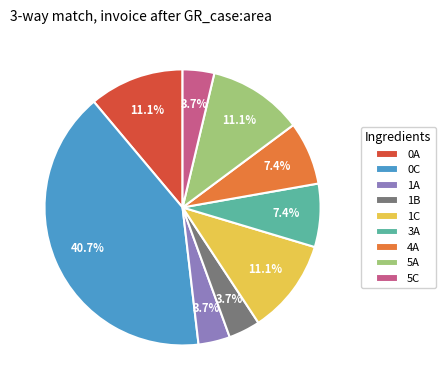

How many segments does this pie chart have?

9